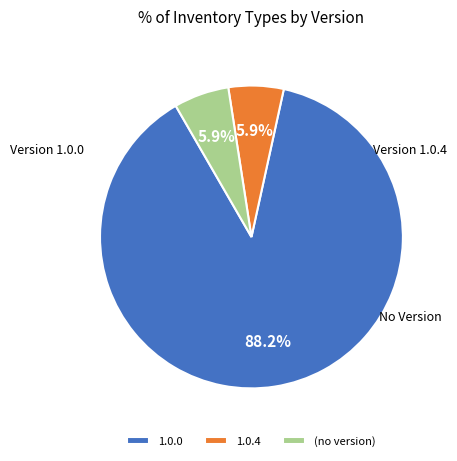

What is the ratio of the value at (no version) to the value at 1.0.4?

1.0